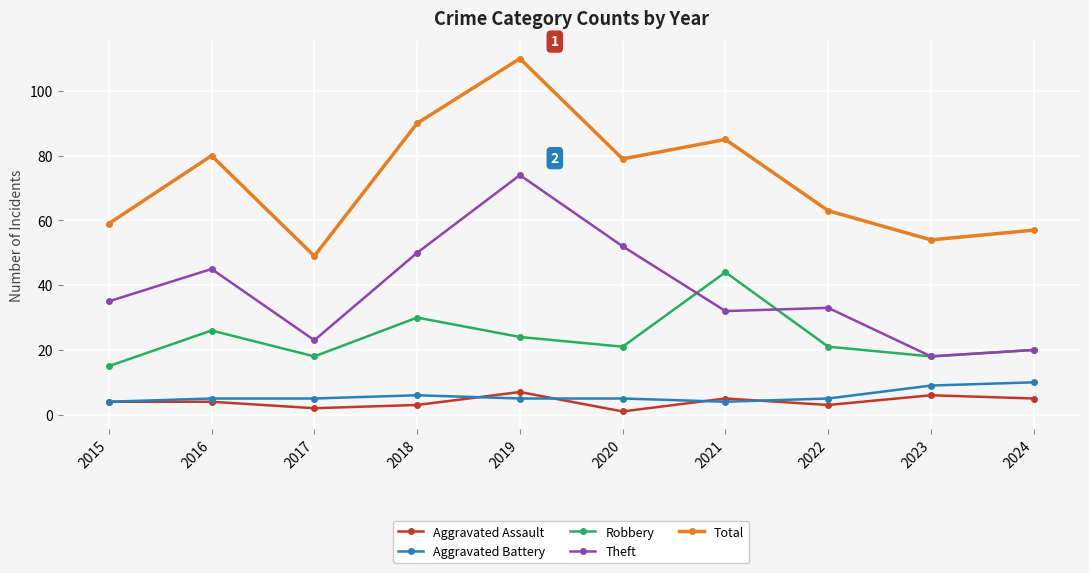

What is the maximum value shown in the chart?

110